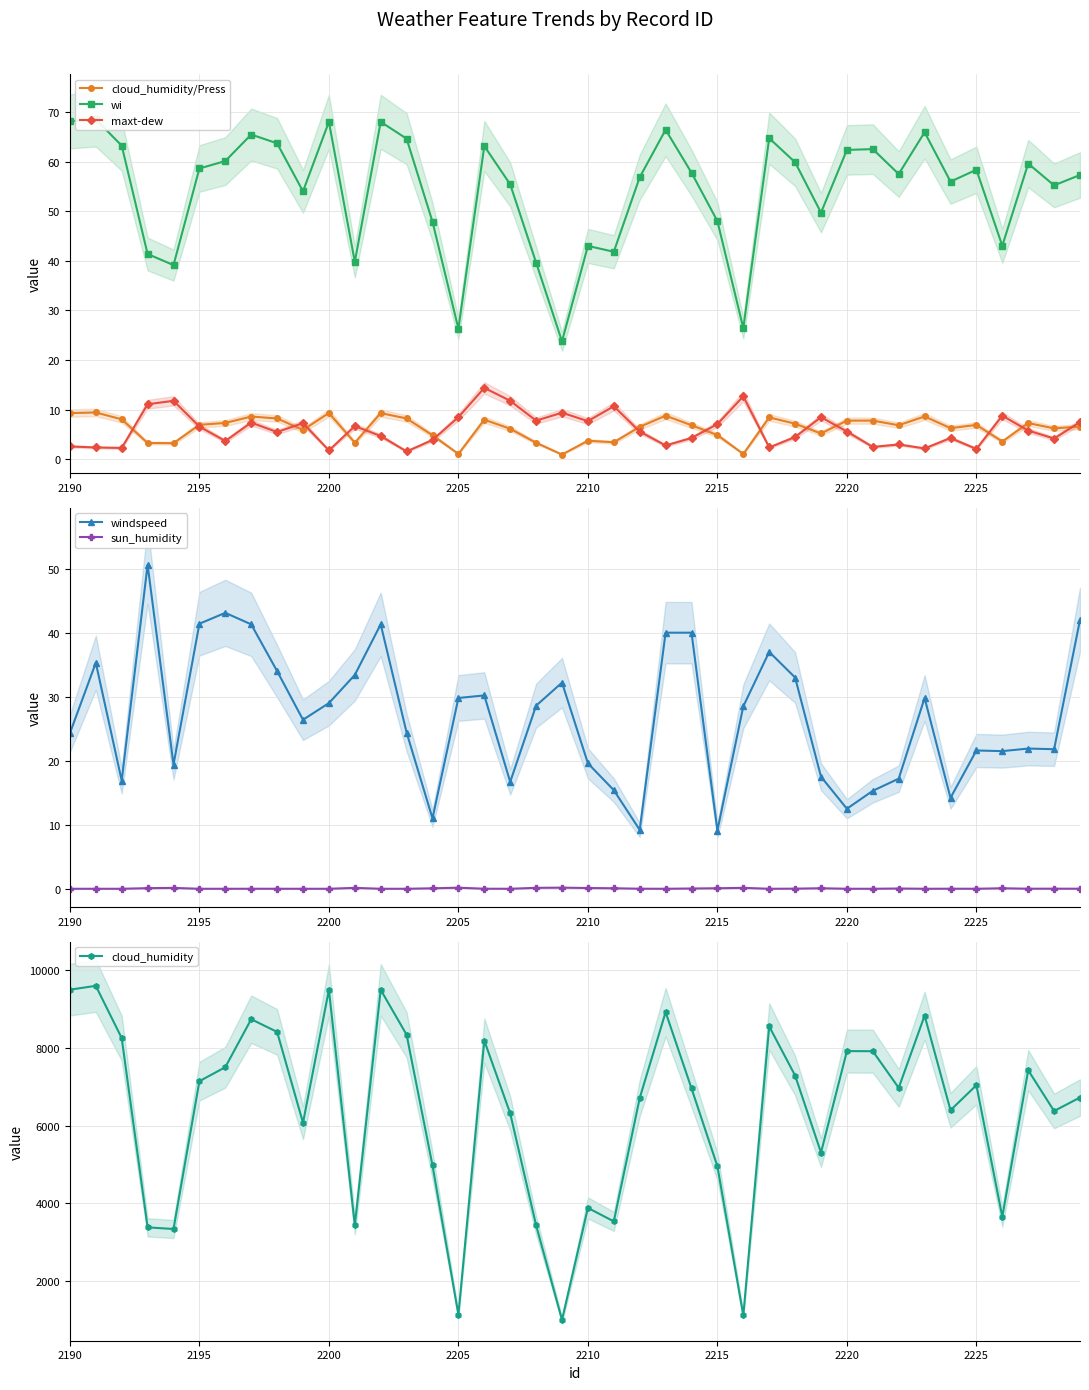

What is the sum of all wi values?

2170.8